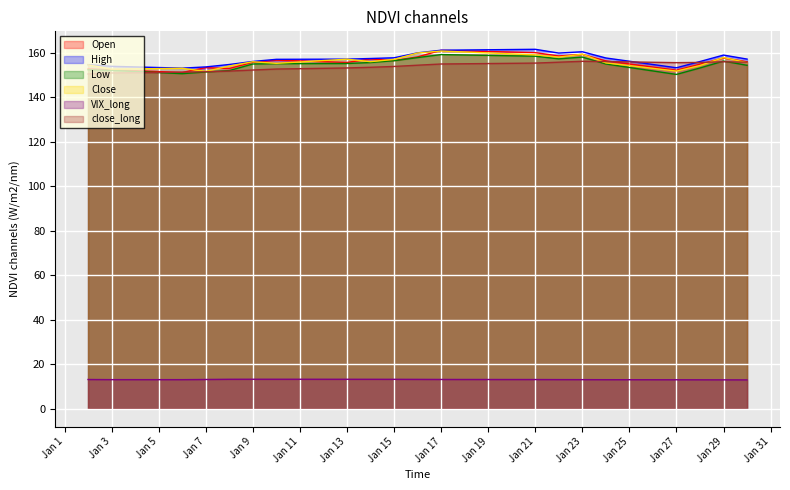

How many lines are shown in the chart?

6